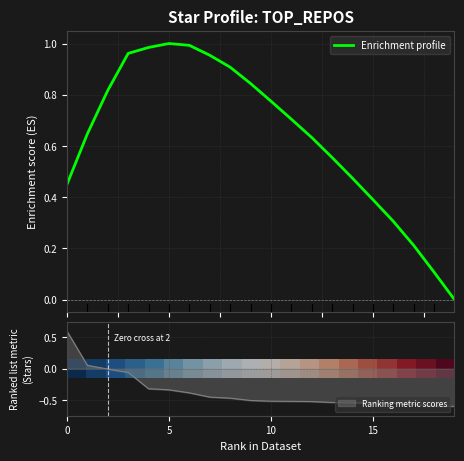

What is the maximum value for Ranking metric scores?

0.6